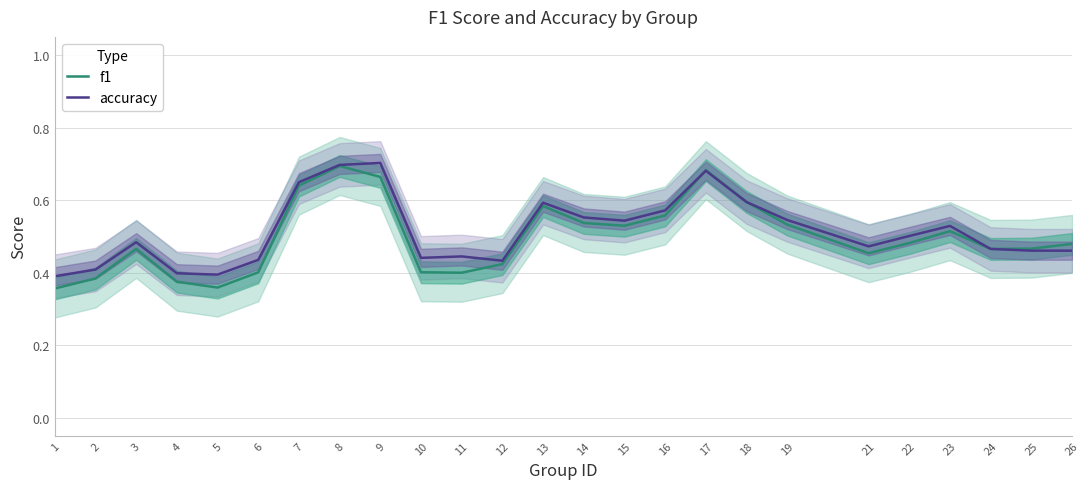

How many lines are shown in the chart?

2